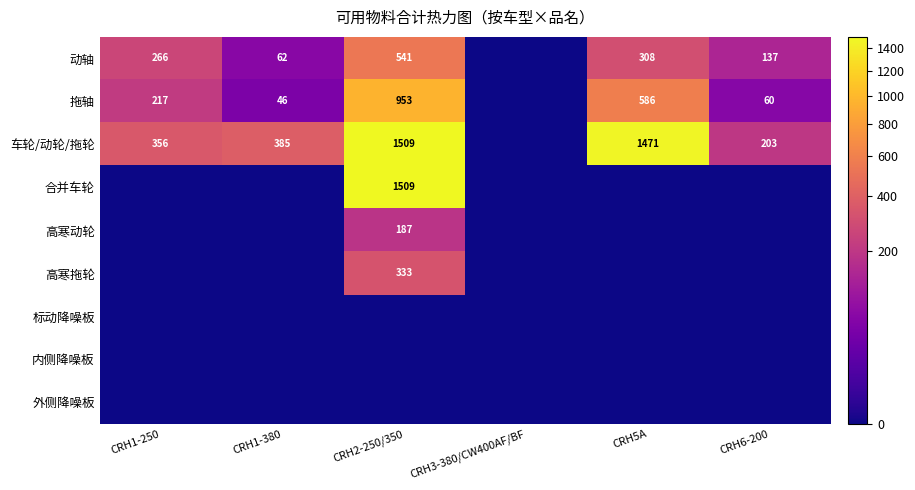

What is the sum of the 拖轴 values at CRH6-200 and CRH1-250?

277